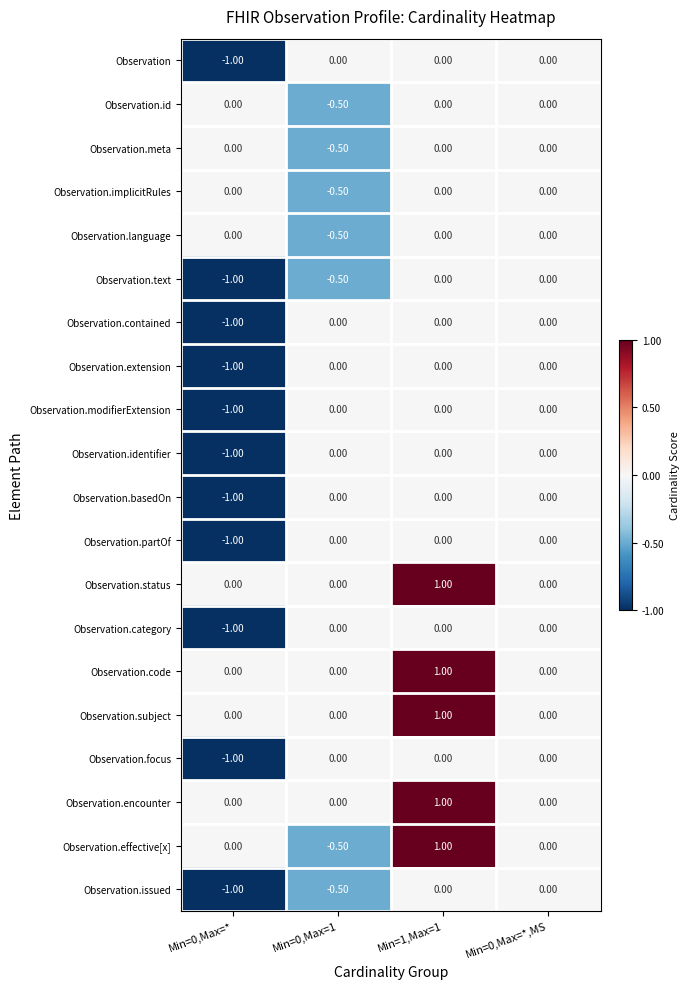

What is the difference between the highest and lowest values at Min=0,Max=*?

1.0